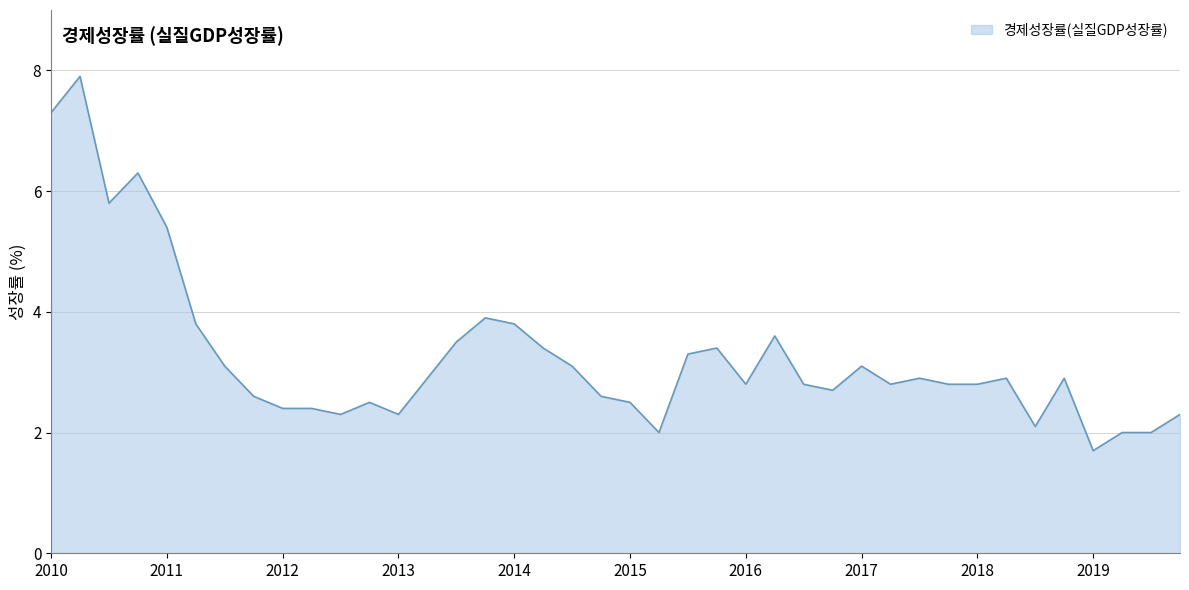

What is the greatest value displayed?

7.9